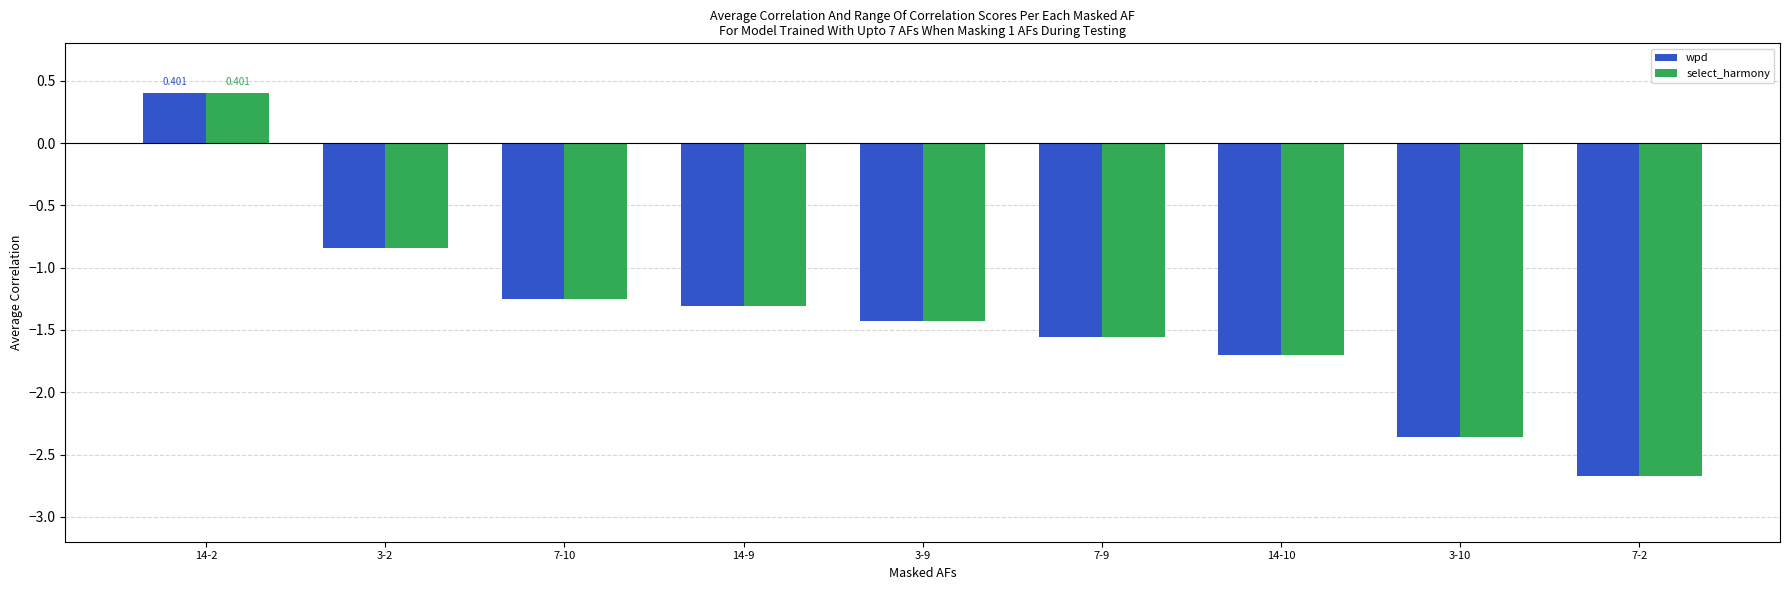

What is the label of the 1st bar from the right?

7-2